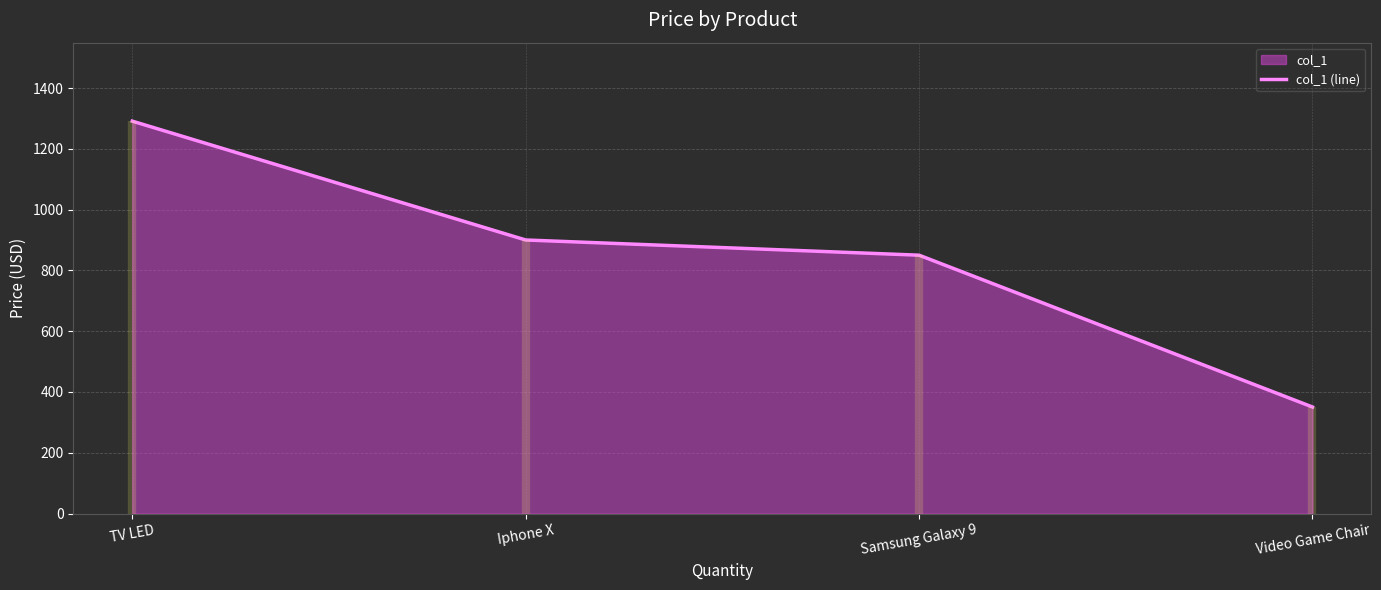

What is the difference between the maximum and minimum values?

940.5